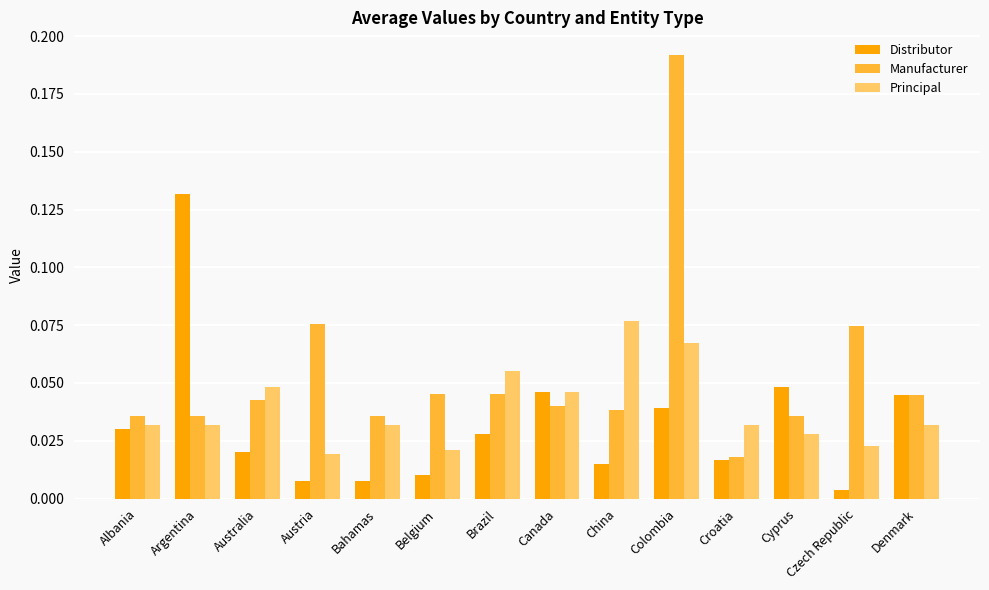

How many bars are there in each group?

3